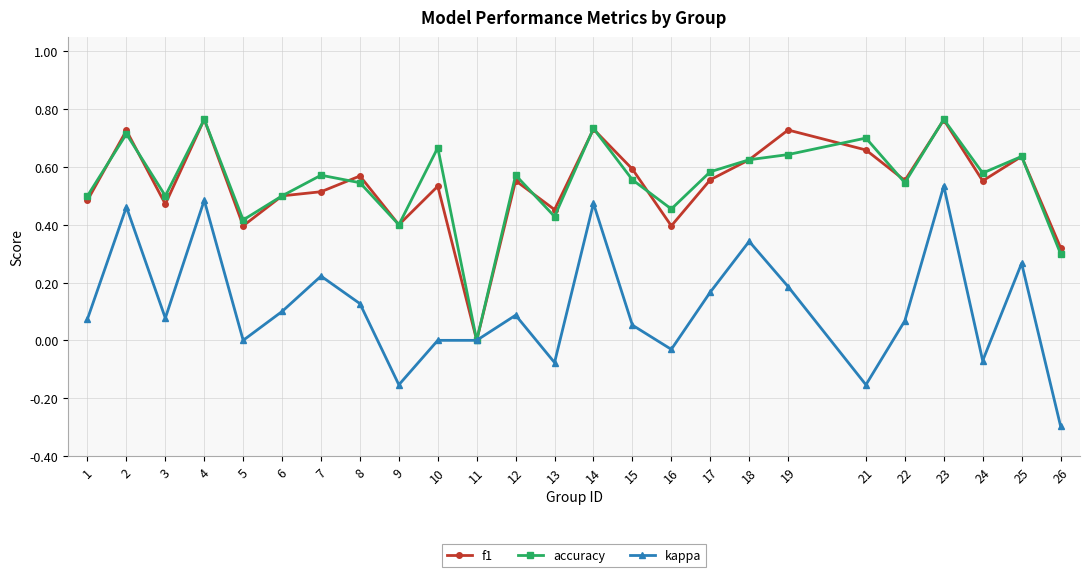

Is the value of f1 at 17 greater than the value of accuracy at 25?

No